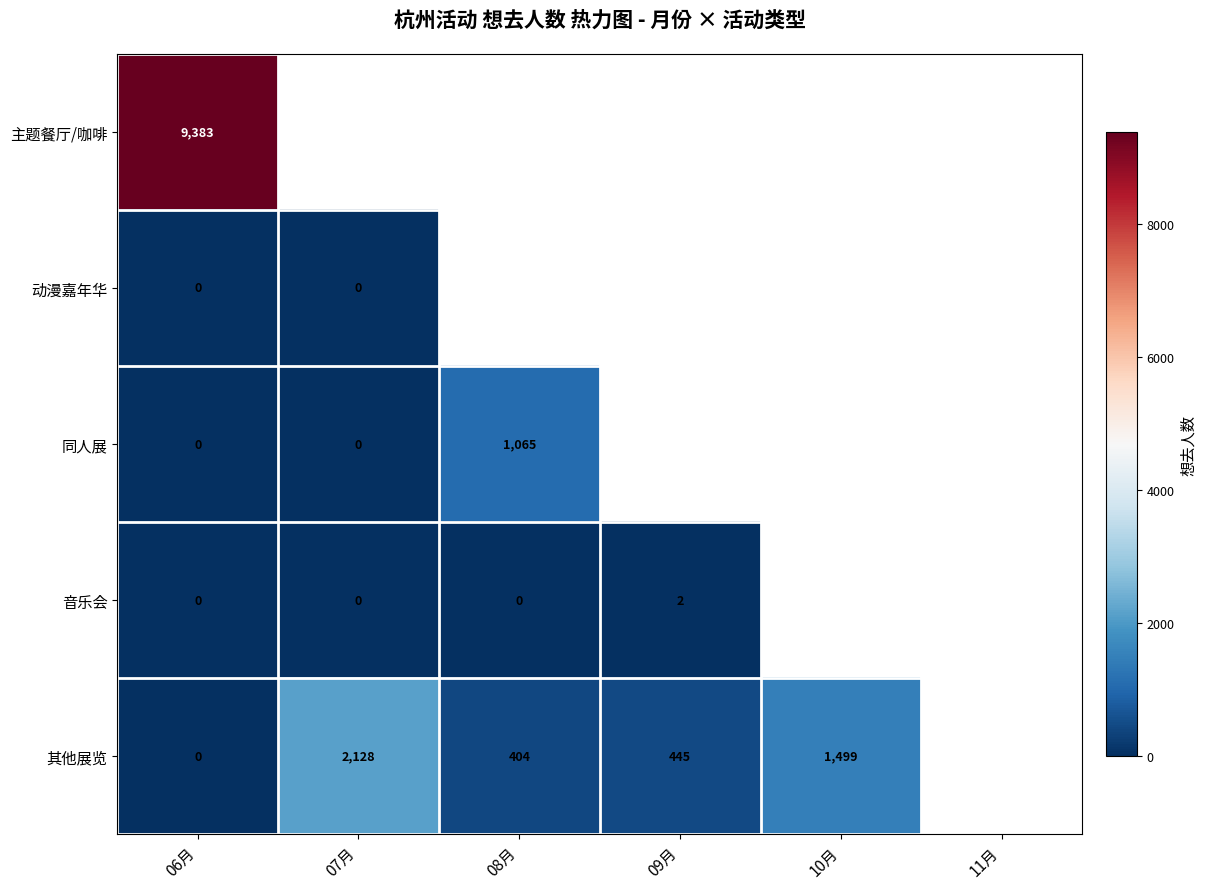

The 其他展览 series shows 404 at 08月. True or false?

True